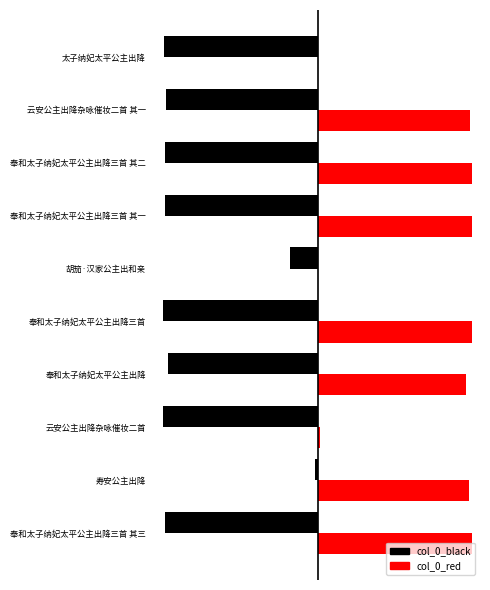

What are all the series names shown in the legend?

col_0_black, col_0_red